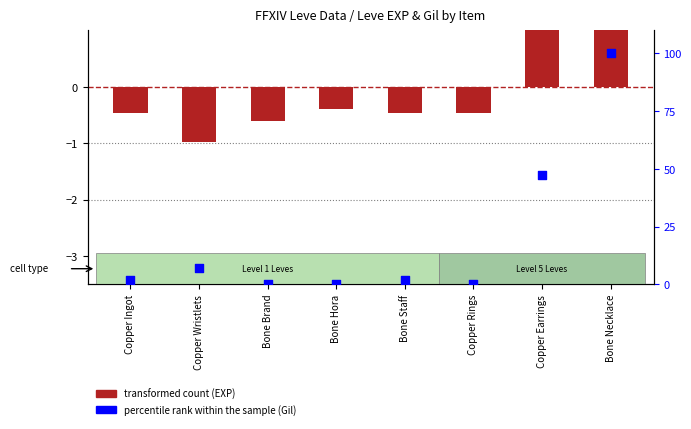

Which series reaches the maximum Y coordinate?

percentile rank within the sample (Gil)